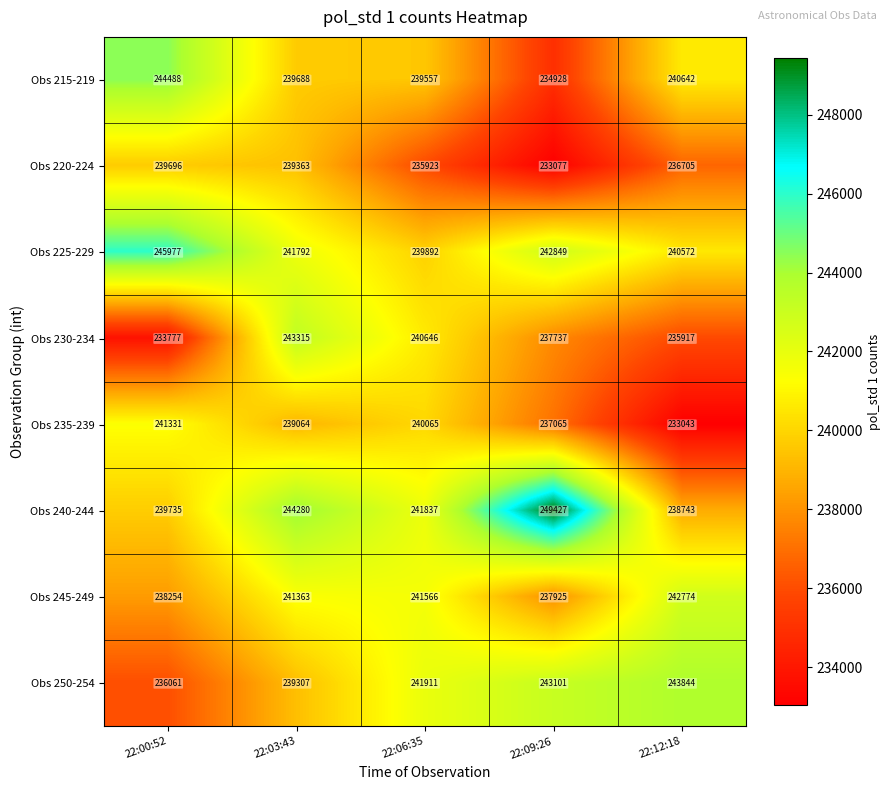

At which category does the chart reach its peak across all series?

22:09:26